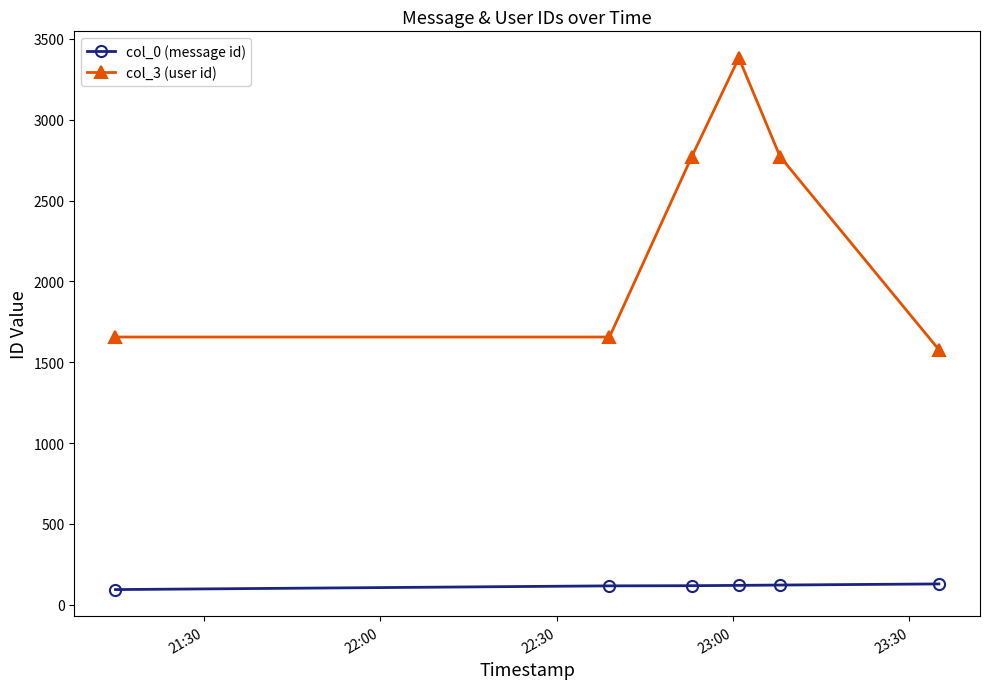

What is the highest value of the col_0 (message id) series?

129